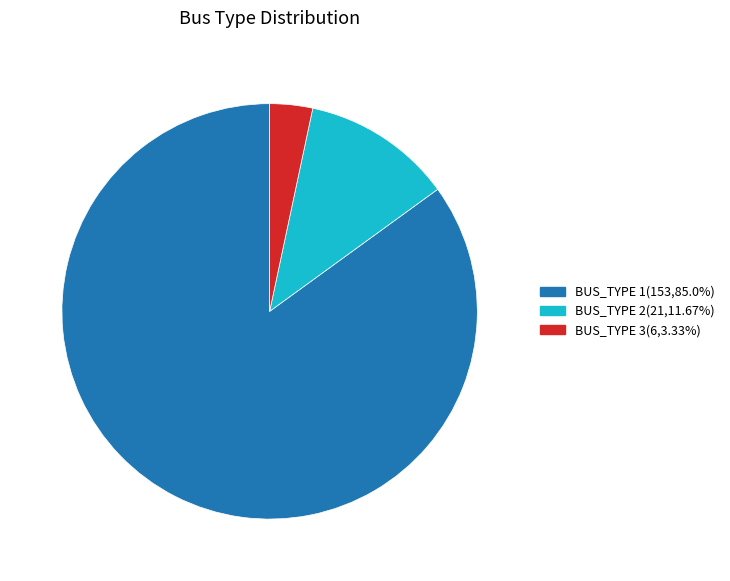

Do BUS_TYPE 2(21,11.67%) and BUS_TYPE 3(6,3.33%) together represent more than half of the pie?

No